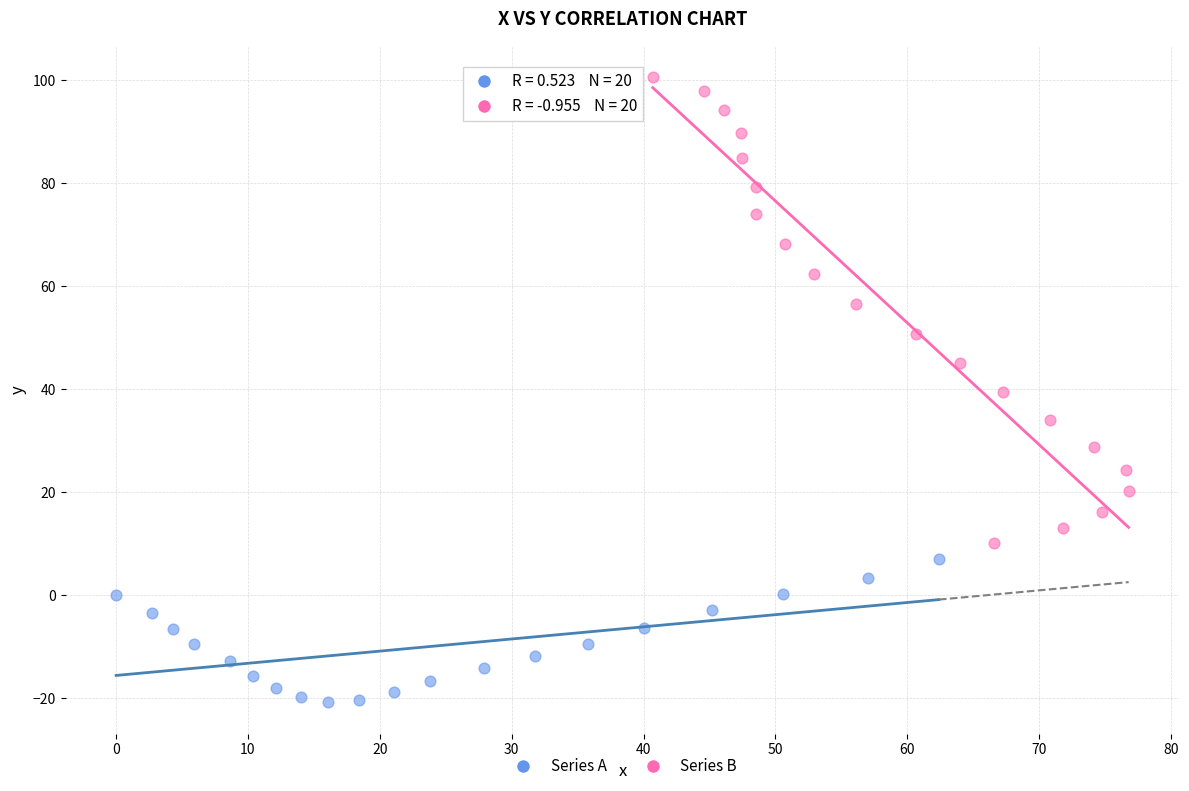

Which series has the largest Y range (max minus min)?

Series B